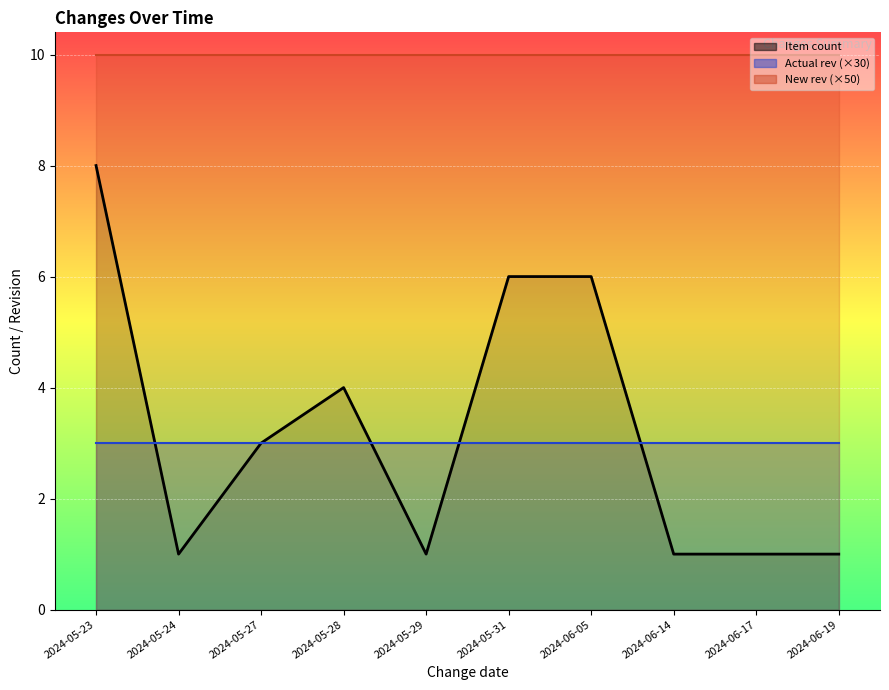

What is the label of the 6th point from the right?

2024-05-29